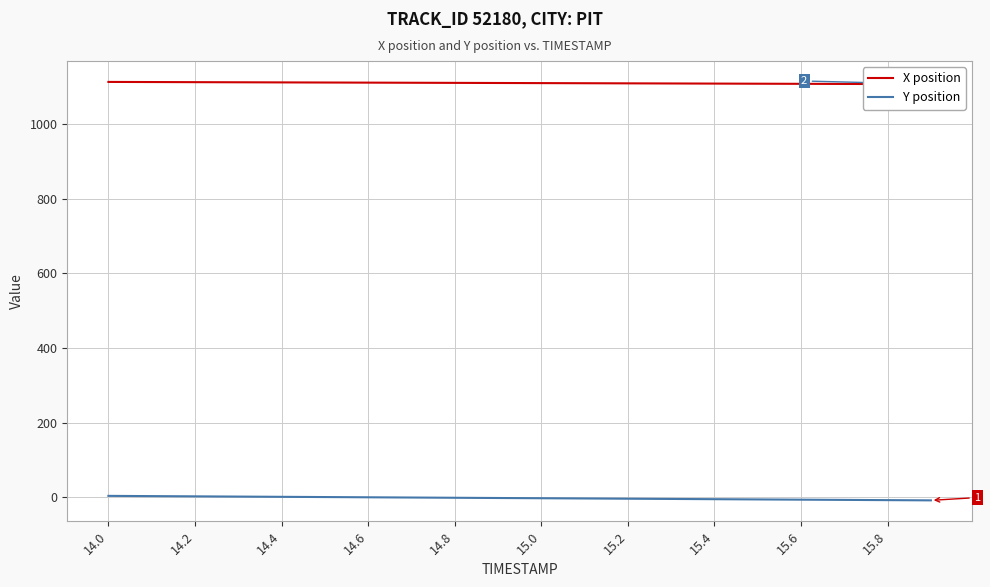

What is the label of the 3rd point from the left?

14.2